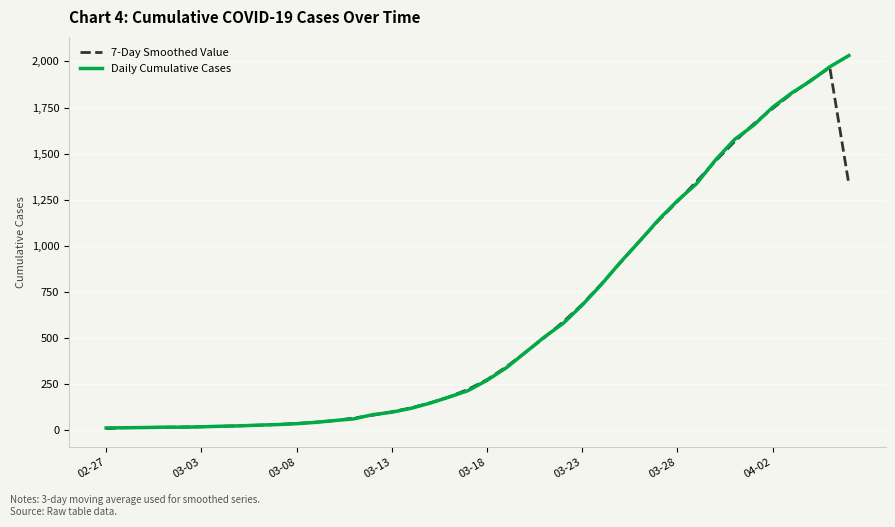

Which series has the largest range (max minus min)?

Daily Cumulative Cases